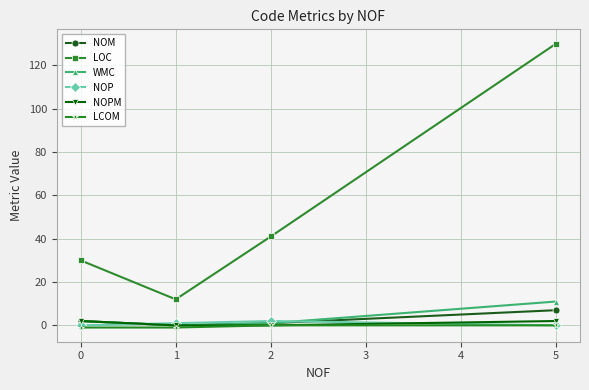

Reading right to left, what are all the values shown in this chart?

NOM: 7	1	0	2
LOC: 130	41	12	30
WMC: 11	1	0	2
NOP: 0	2	1	0
NOPM: 2	0	0	2
LCOM: 0	0	-1	-1